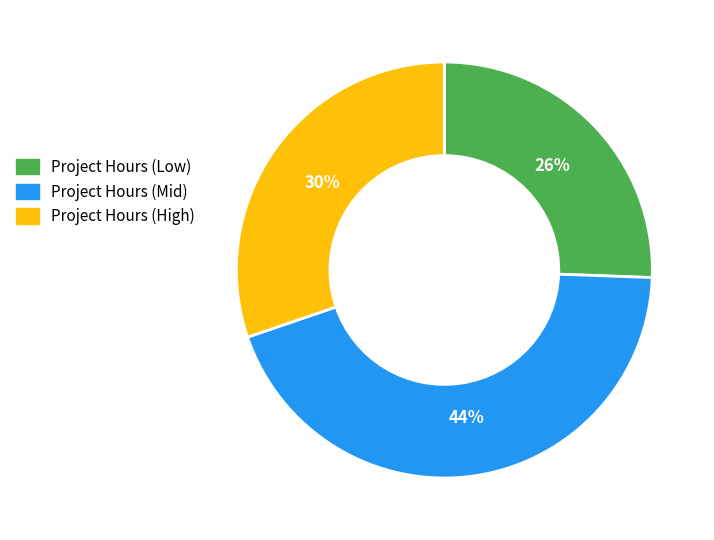

True or false: Project Hours (Low) accounts for 15% of the total.

False